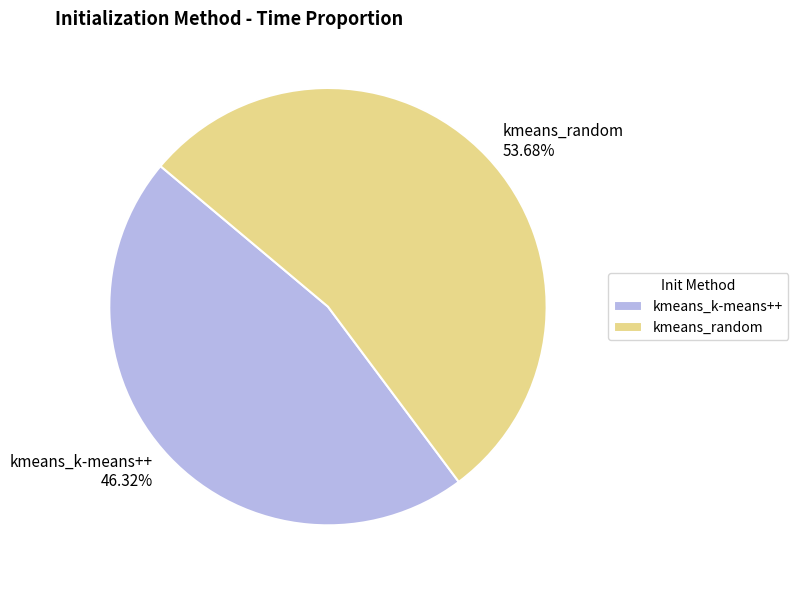

Does kmeans_random account for over 50% of the chart?

Yes